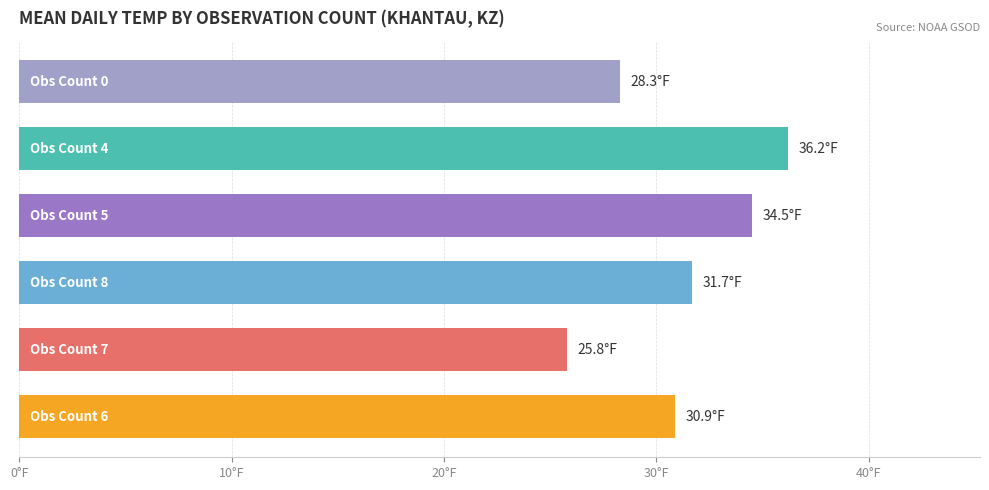

Does the chart contain any negative values?

No